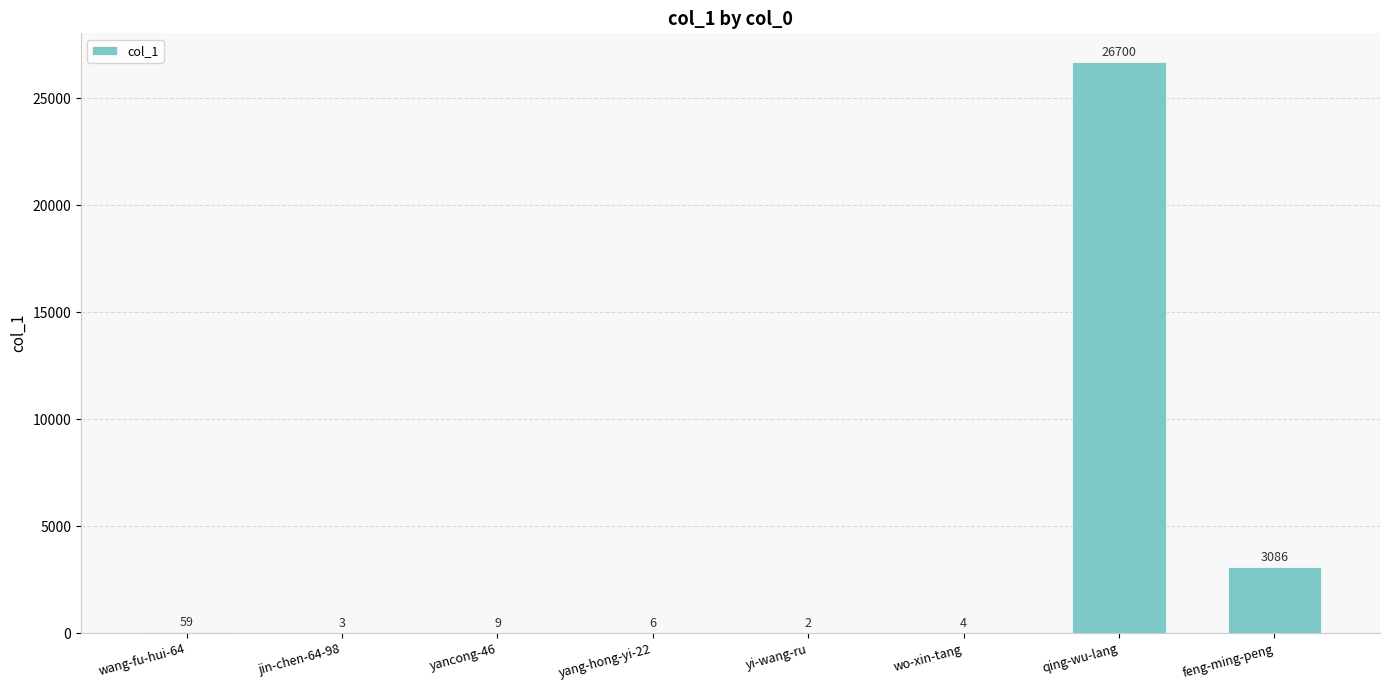

At which label does the data first exceed 9?

wang-fu-hui-64